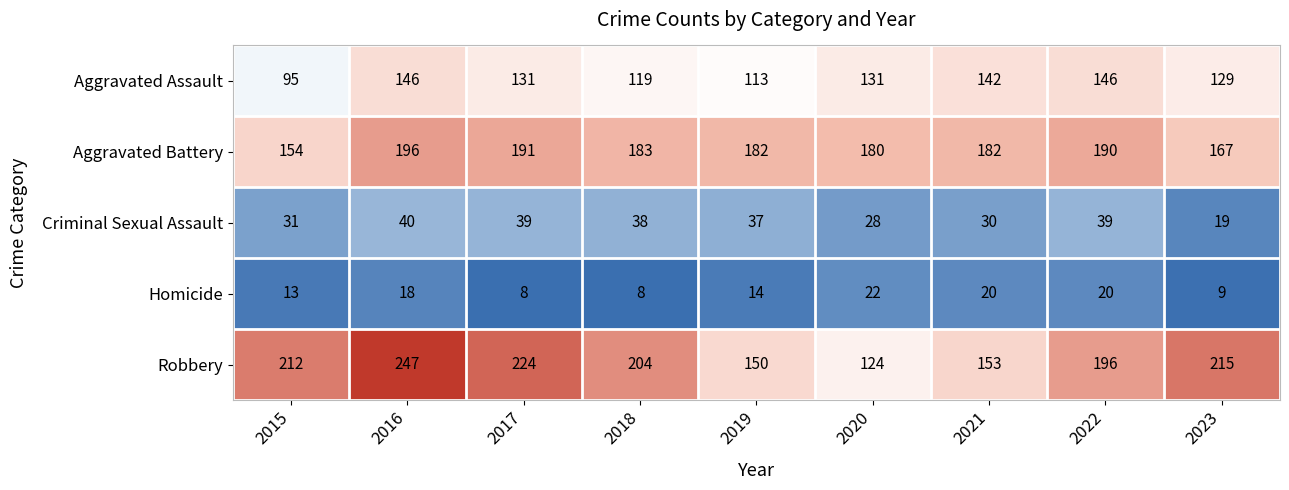

What value does the Homicide series have at 2017, to the nearest 5?

10